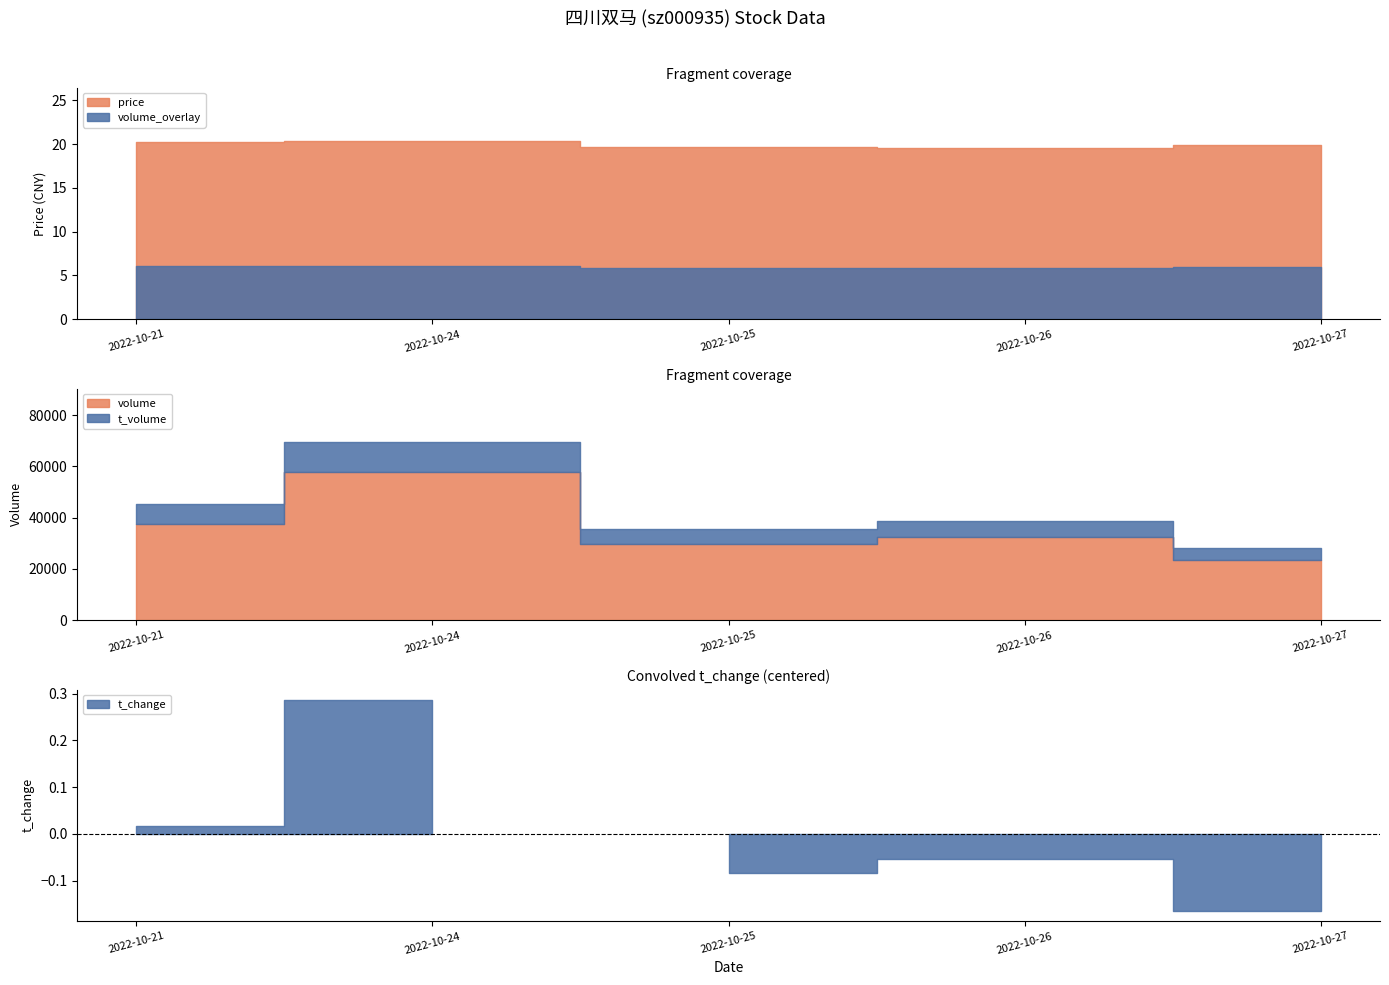

In t_volume, how many points are higher than both neighbors (excluding endpoints)?

2